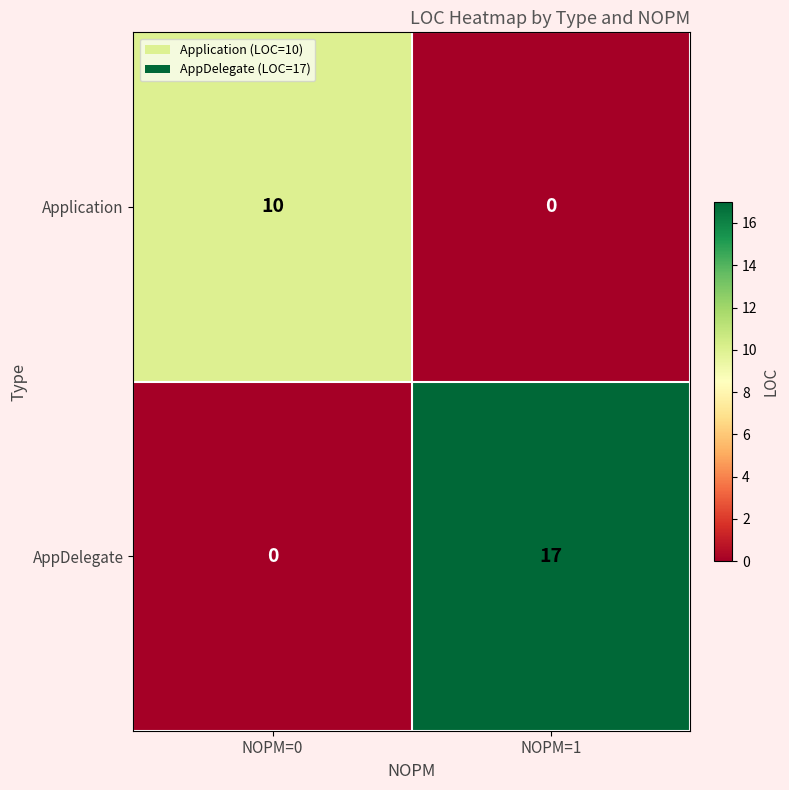

Rank the series by their maximum value, from highest to lowest.

AppDelegate, Application